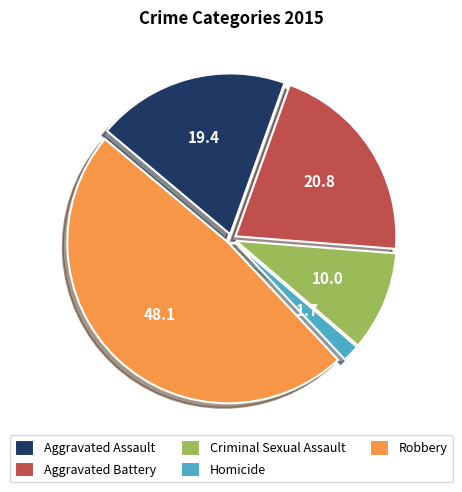

Which slice is the smallest?

Homicide